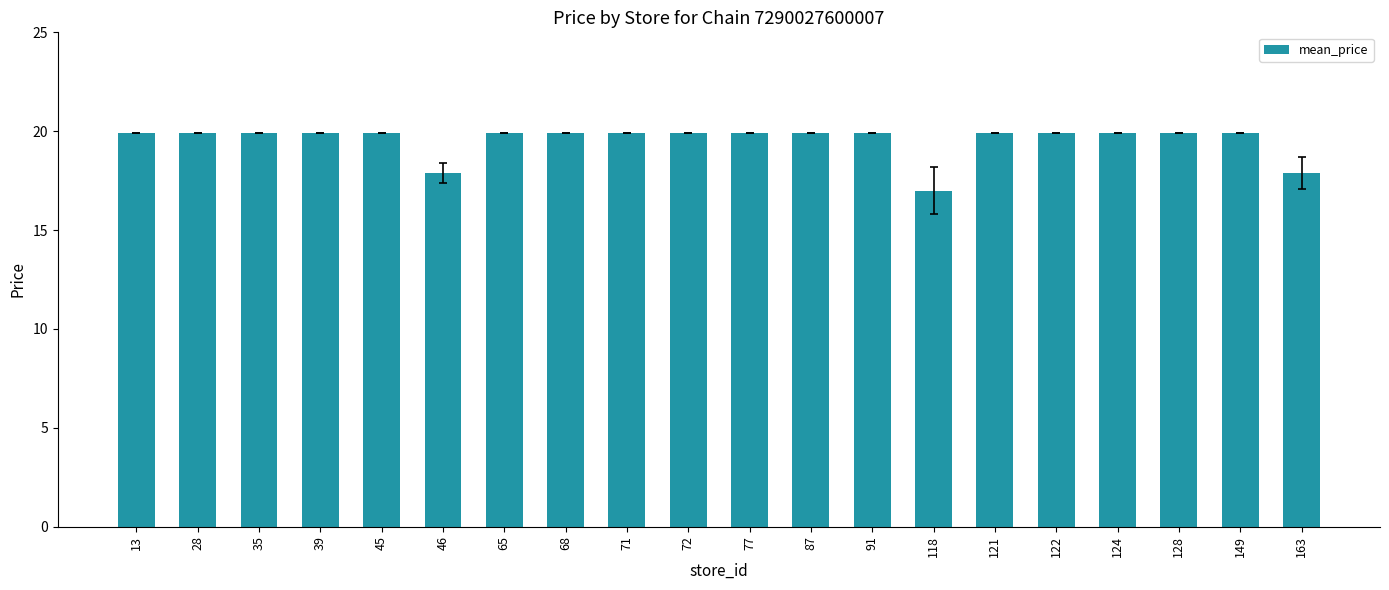

Reading right to left, extract all data points from this chart.

17.9	19.9	19.9	19.9	19.9	19.9	17.0	19.9	19.9	19.9	19.9	19.9	19.9	19.9	17.9	19.9	19.9	19.9	19.9	19.9